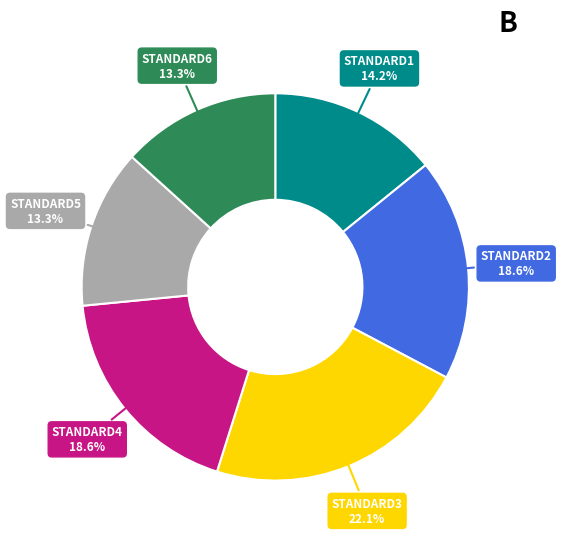

What is the largest slice in the pie chart?

STANDARD3